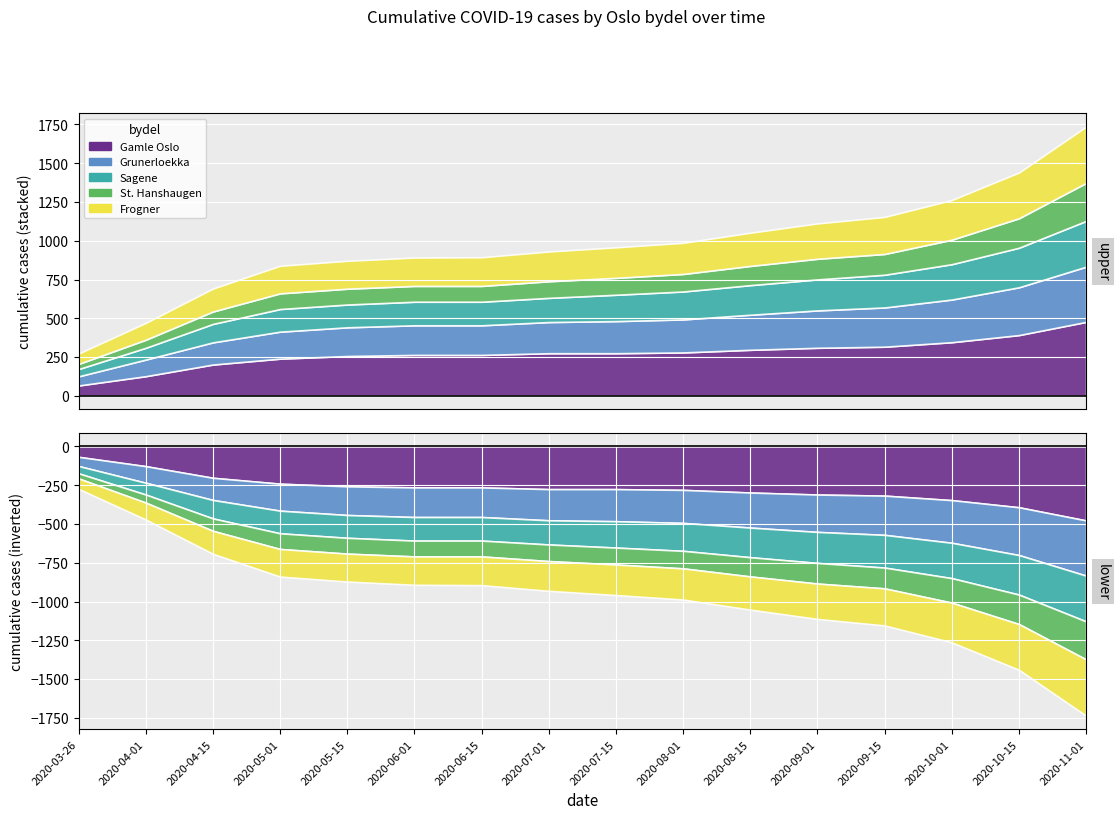

What position from the left is 2020-05-15?

5